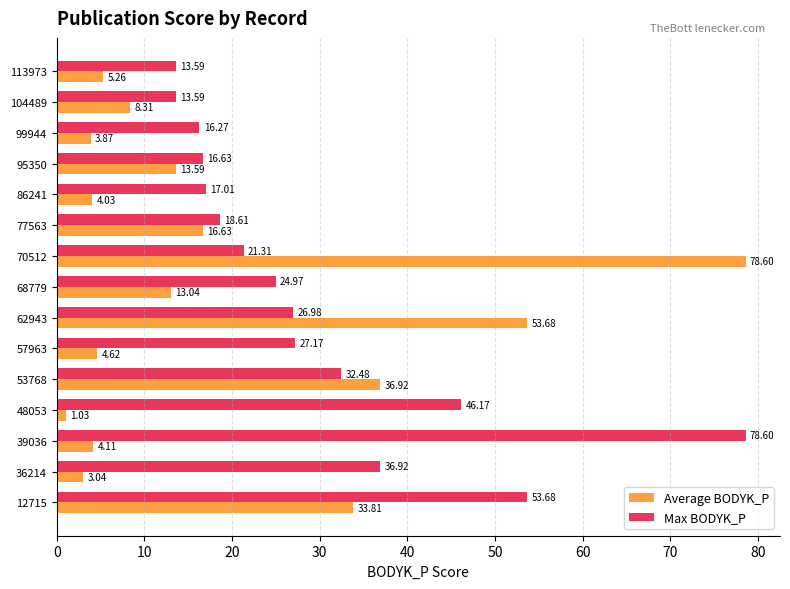

Rank the categories by Average BODYK_P value from highest to lowest.

70512, 62943, 53768, 12715, 77563, 95350, 68779, 104489, 113973, 57963, 39036, 86241, 99944, 36214, 48053